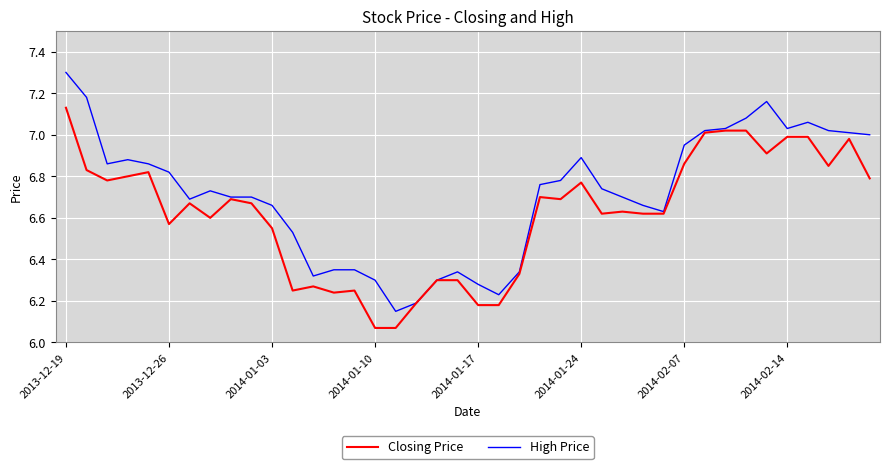

Which series has the largest total across all categories?

High Price